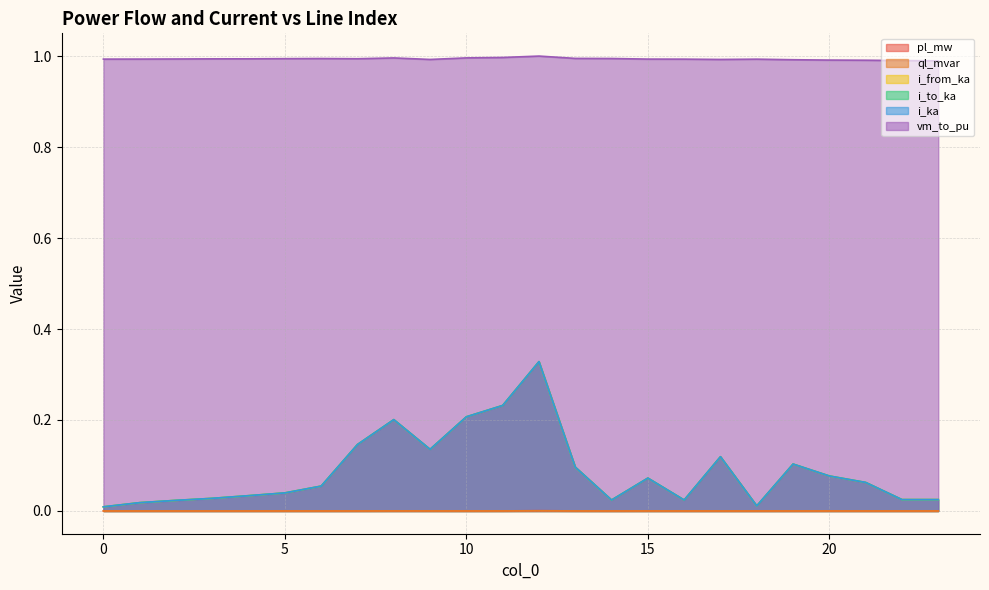

Reading right to left, what are all the values shown in this chart?

pl_mw: 23=0.0	22=0.0	21=0.0	20=0.0	19=0.0	18=0.0	17=0.0	16=0.0	15=0.0	14=0.0	13=0.0	12=0.0	11=0.0	10=0.0	9=0.0	8=0.0	7=0.0	6=0.0	5=0.0	4=0.0	3=0.0	2=0.0	1=0.0	0=0.0
ql_mvar: 23=0.0	22=0.0	21=0.0	20=0.0	19=0.0	18=0.0	17=0.0	16=0.0	15=0.0	14=0.0	13=0.0	12=0.0	11=0.0	10=0.0	9=0.0	8=0.0	7=0.0	6=0.0	5=0.0	4=0.0	3=0.0	2=0.0	1=0.0	0=0.0
i_from_ka: 23=0.0	22=0.0	21=0.1	20=0.1	19=0.1	18=0.0	17=0.1	16=0.0	15=0.1	14=0.0	13=0.1	12=0.3	11=0.2	10=0.2	9=0.1	8=0.2	7=0.1	6=0.1	5=0.0	4=0.0	3=0.0	2=0.0	1=0.0	0=0.0
i_to_ka: 23=0.0	22=0.0	21=0.1	20=0.1	19=0.1	18=0.0	17=0.1	16=0.0	15=0.1	14=0.0	13=0.1	12=0.3	11=0.2	10=0.2	9=0.1	8=0.2	7=0.1	6=0.1	5=0.0	4=0.0	3=0.0	2=0.0	1=0.0	0=0.0
i_ka: 23=0.0	22=0.0	21=0.1	20=0.1	19=0.1	18=0.0	17=0.1	16=0.0	15=0.1	14=0.0	13=0.1	12=0.3	11=0.2	10=0.2	9=0.1	8=0.2	7=0.1	6=0.1	5=0.0	4=0.0	3=0.0	2=0.0	1=0.0	0=0.0
vm_to_pu: 23=1.0	22=1.0	21=1.0	20=1.0	19=1.0	18=1.0	17=1.0	16=1.0	15=1.0	14=1.0	13=1.0	12=1.0	11=1.0	10=1.0	9=1.0	8=1.0	7=1.0	6=1.0	5=1.0	4=1.0	3=1.0	2=1.0	1=1.0	0=1.0